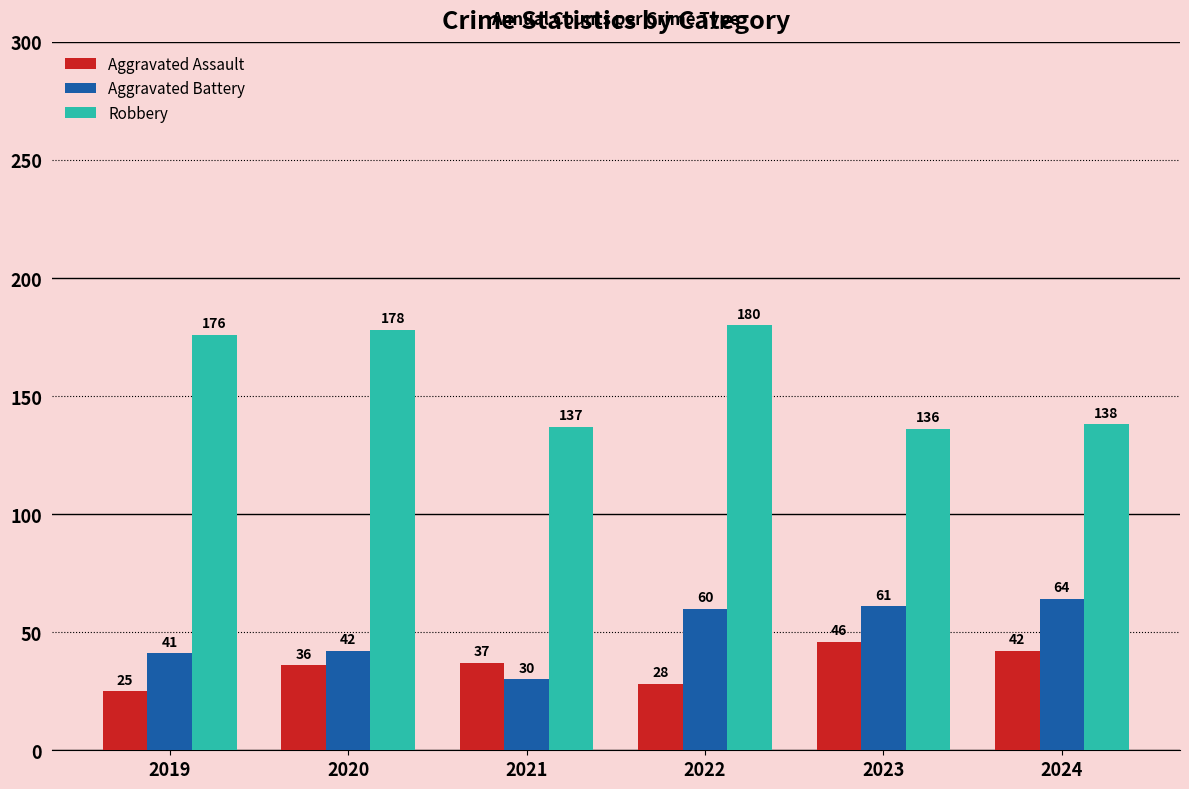

True or false: Robbery has a value of 136 at 2023.

True